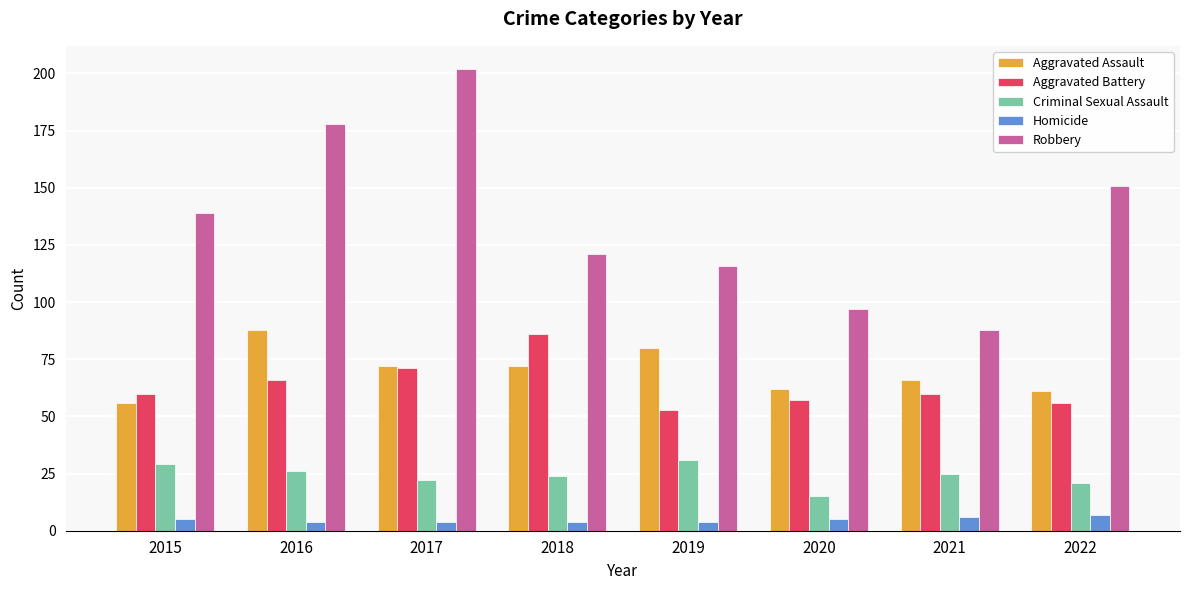

At which category is the sum across all series the highest?

2017